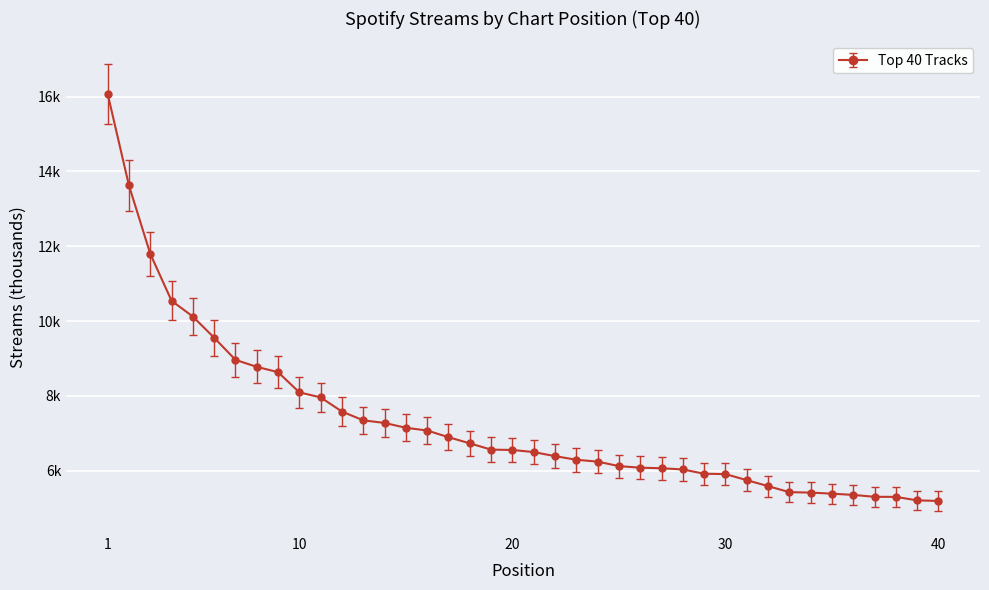

At which category does the chart reach its peak across all series?

1